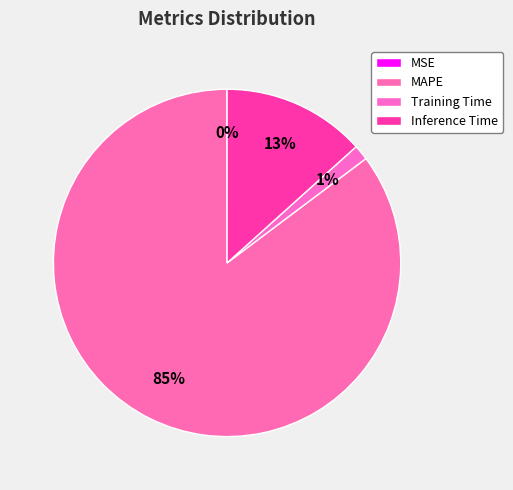

To the nearest percent, what portion does Training Time represent?

1%